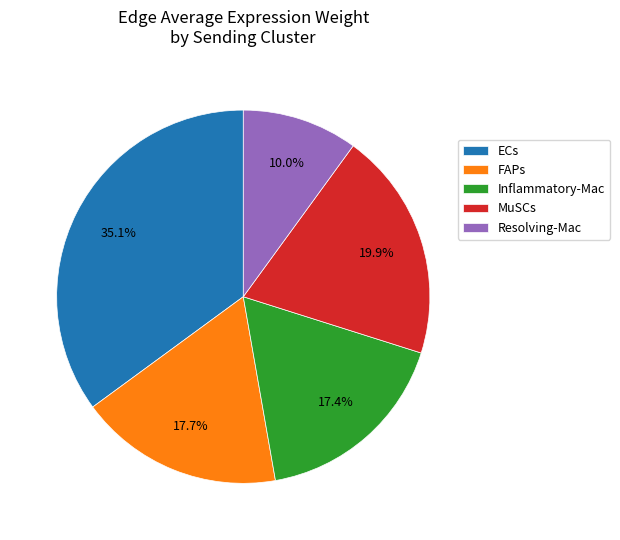

How many segments does this pie chart have?

5